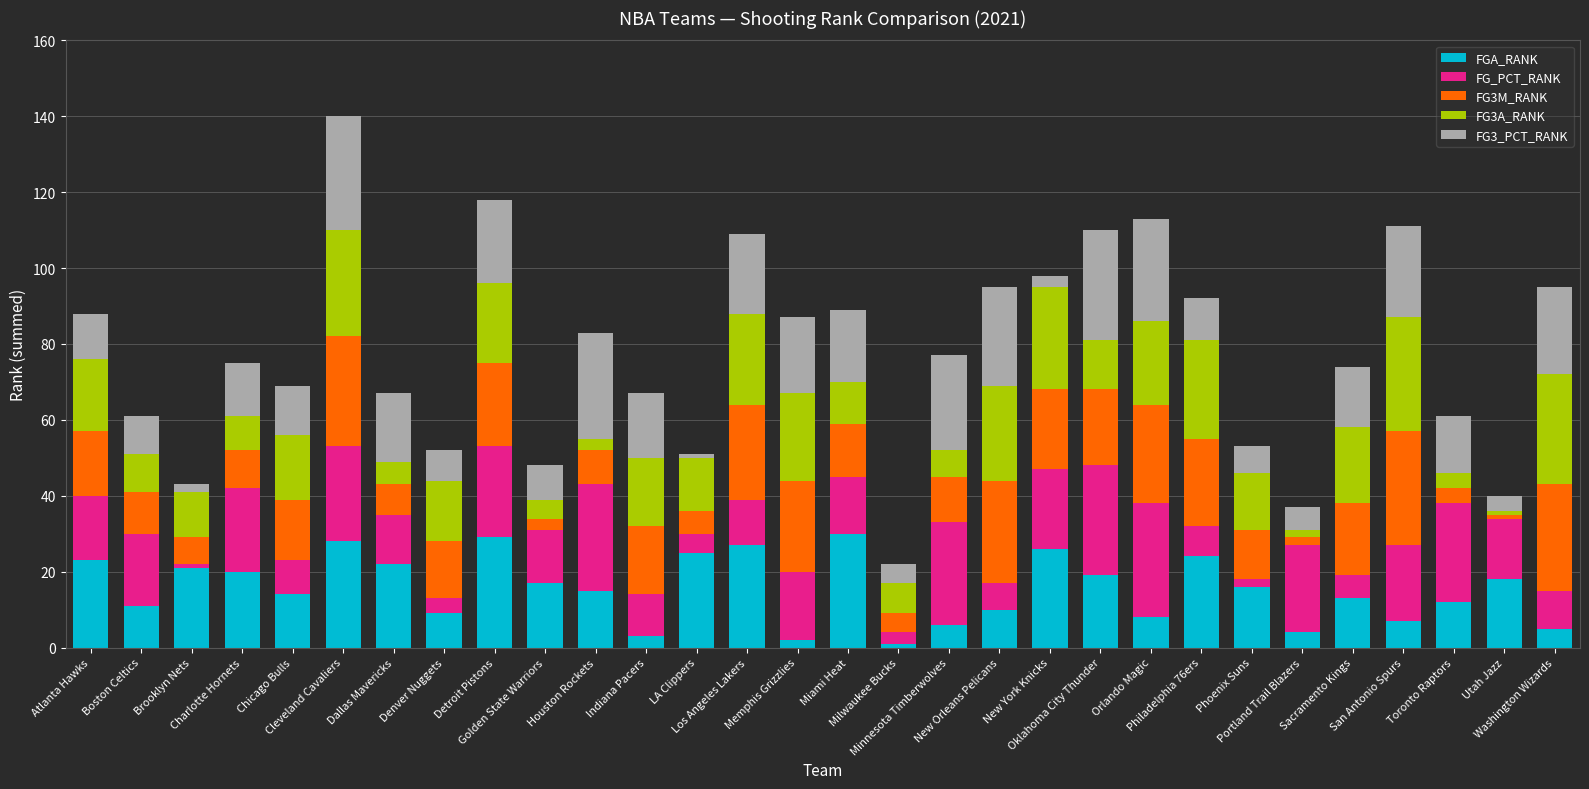

What is the sum of all FGA_RANK values?

465